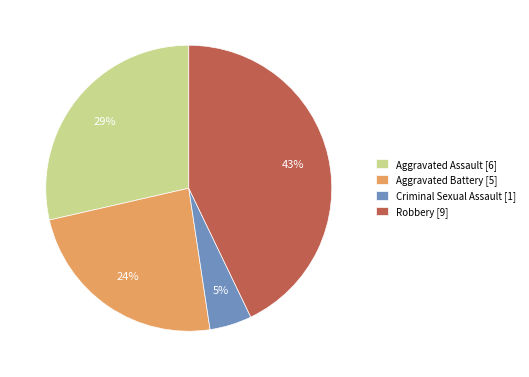

To the nearest percent, what is the difference between the largest and smallest slice percentages?

38%